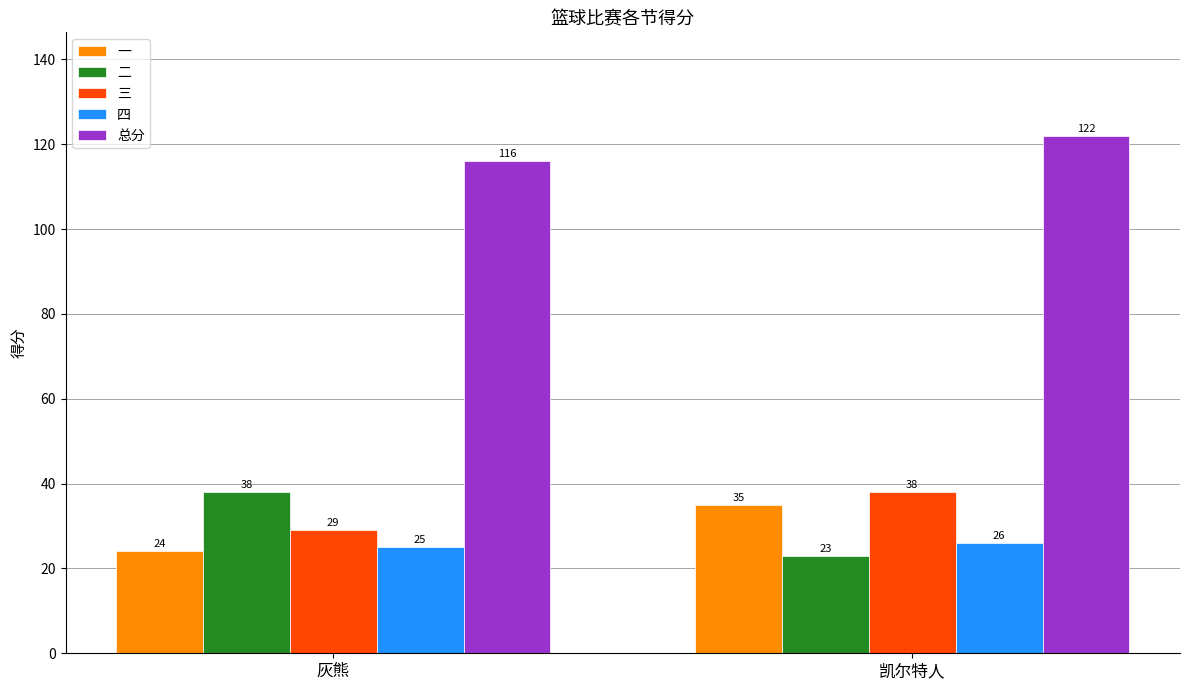

List the labels in order of 四 value, largest first.

凯尔特人, 灰熊